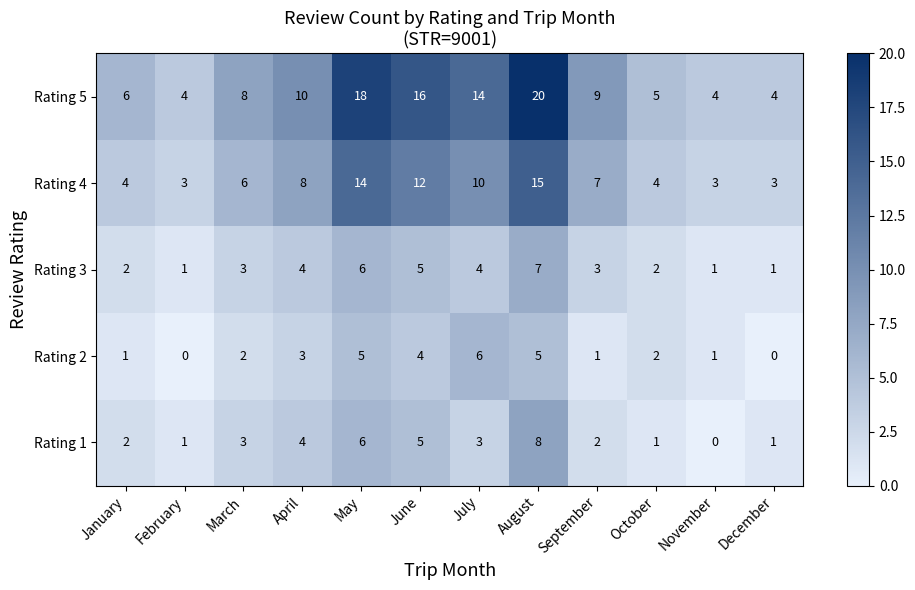

List the series in order of their peak value, highest first.

Rating 5, Rating 4, Rating 1, Rating 3, Rating 2